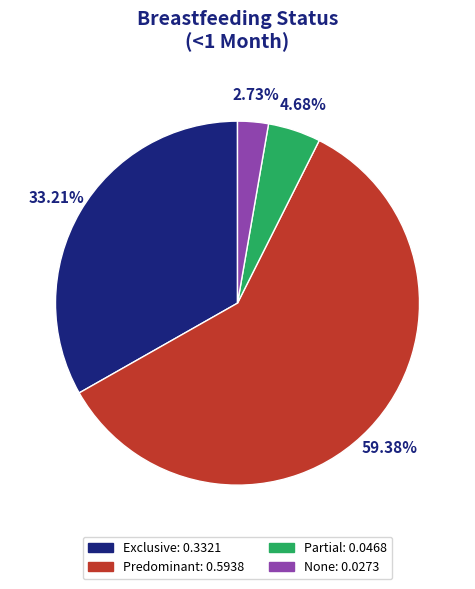

To the nearest percent, what is the average slice percentage?

25%